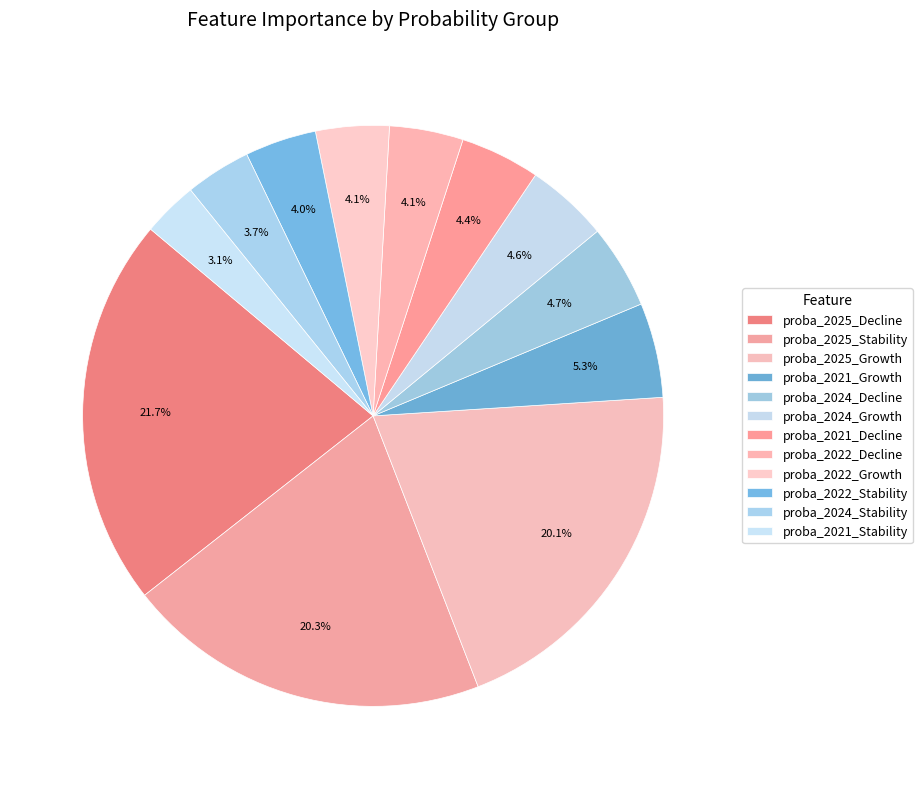

Count the number of slices in the pie.

12